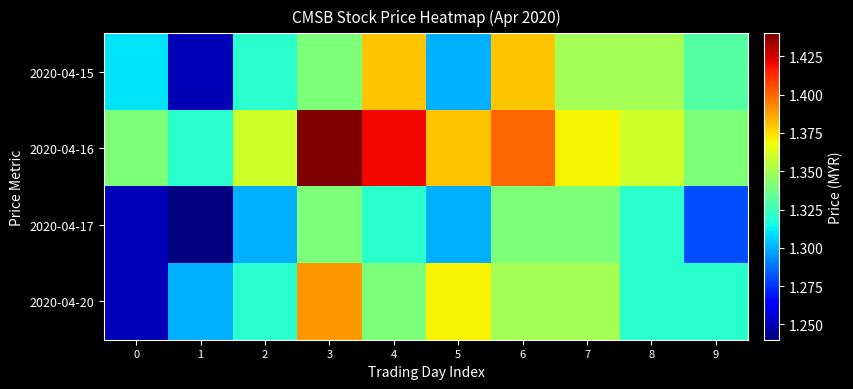

Which series changed the most between 3 and 5?

2020-04-16